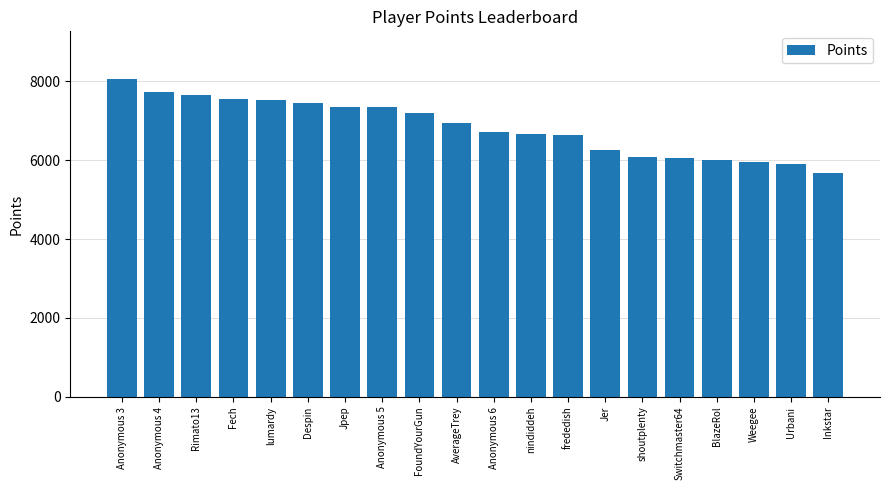

How many bars are there in total?

20